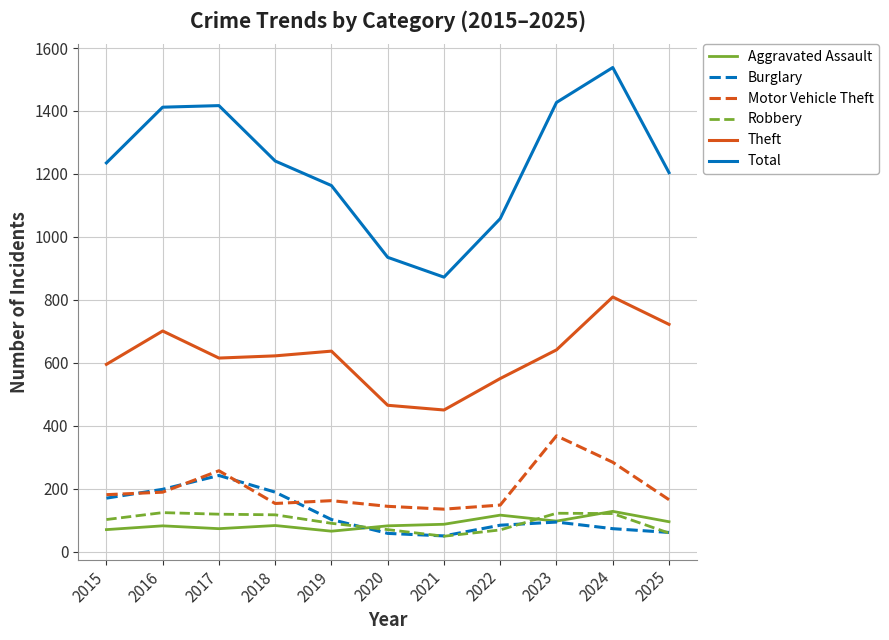

True or false: Total and Robbery cross at least once.

False